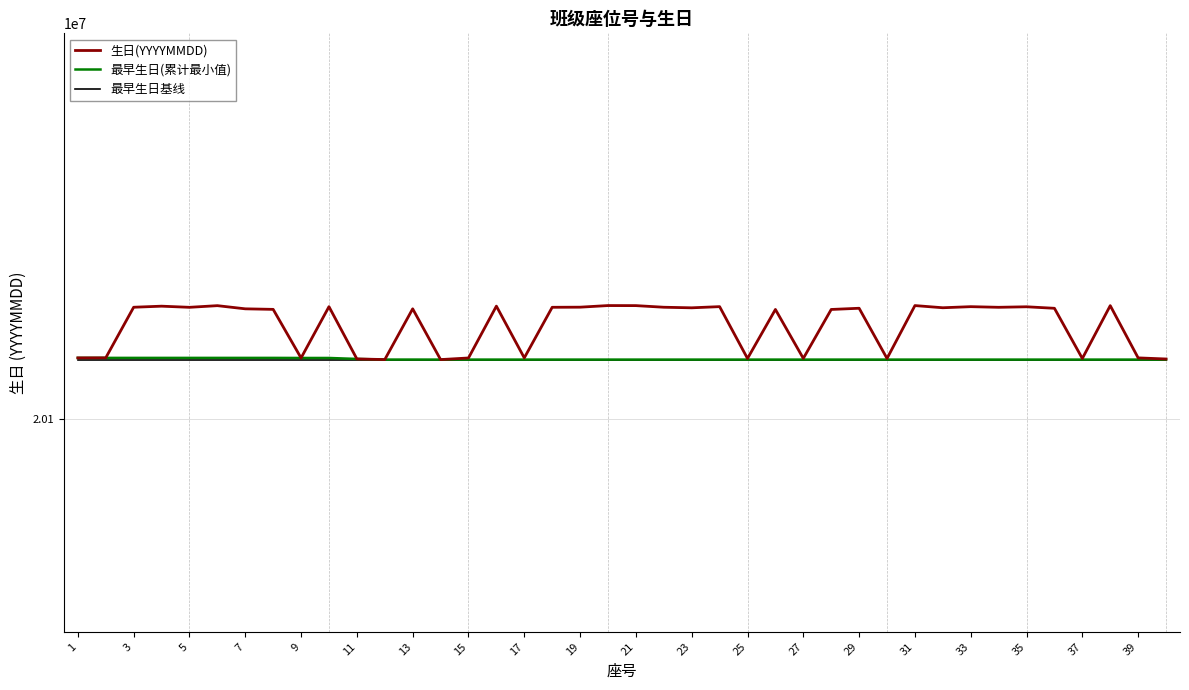

Reading left to right, list all the values displayed in this chart.

生日(YYYYMMDD): 20111216	20111227	20120518	20120714	20120504	20120809	20120227	20120127	20111202	20120623	20111024	20110908	20120228	20110904	20111201	20120722	20111215	20120509	20120530	20120827	20120816	20120518	20120413	20120629	20111105	20120112	20111119	20120110	20120331	20111109	20120824	20120425	20120624	20120507	20120603	20120326	20111106	20120811	20111217	20111013
最早生日(累计最小值): 20111216	20111216	20111216	20111216	20111216	20111216	20111216	20111216	20111202	20111202	20111024	20110908	20110908	20110904	20110904	20110904	20110904	20110904	20110904	20110904	20110904	20110904	20110904	20110904	20110904	20110904	20110904	20110904	20110904	20110904	20110904	20110904	20110904	20110904	20110904	20110904	20110904	20110904	20110904	20110904
最早生日基线: 20110904	20110904	20110904	20110904	20110904	20110904	20110904	20110904	20110904	20110904	20110904	20110904	20110904	20110904	20110904	20110904	20110904	20110904	20110904	20110904	20110904	20110904	20110904	20110904	20110904	20110904	20110904	20110904	20110904	20110904	20110904	20110904	20110904	20110904	20110904	20110904	20110904	20110904	20110904	20110904